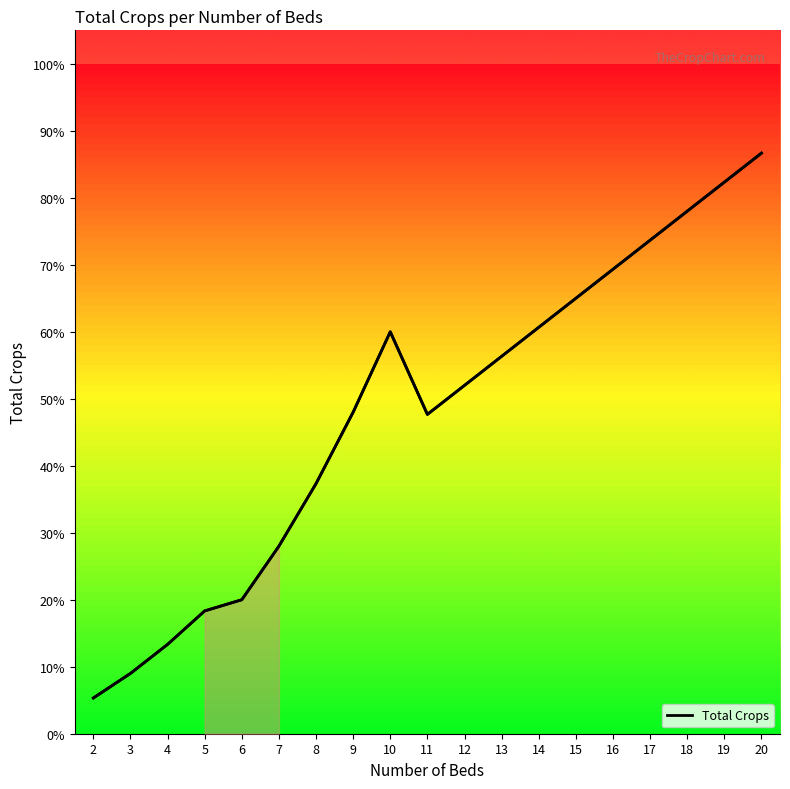

The chart shows a value of 31.8 at 5. True or false?

False